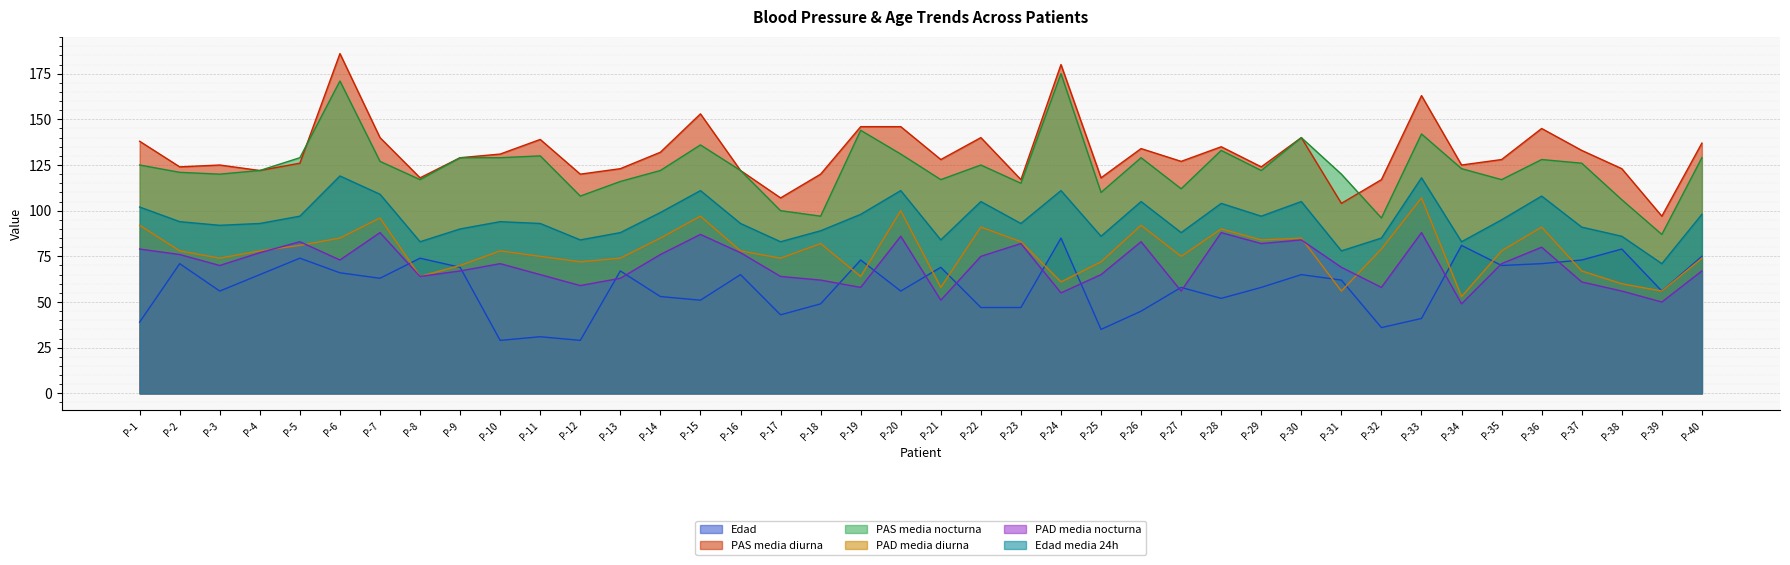

Where is the first local minimum for PAS media nocturna?

P-3